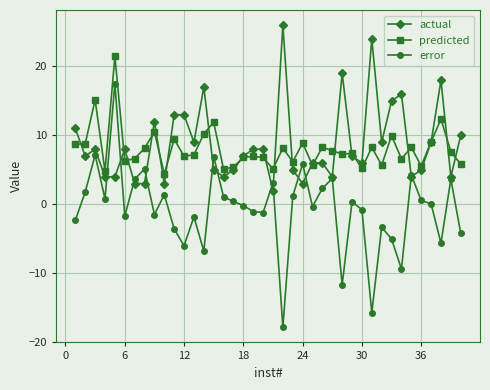

Which series ends up on top after the final intersection of predicted and actual?

actual